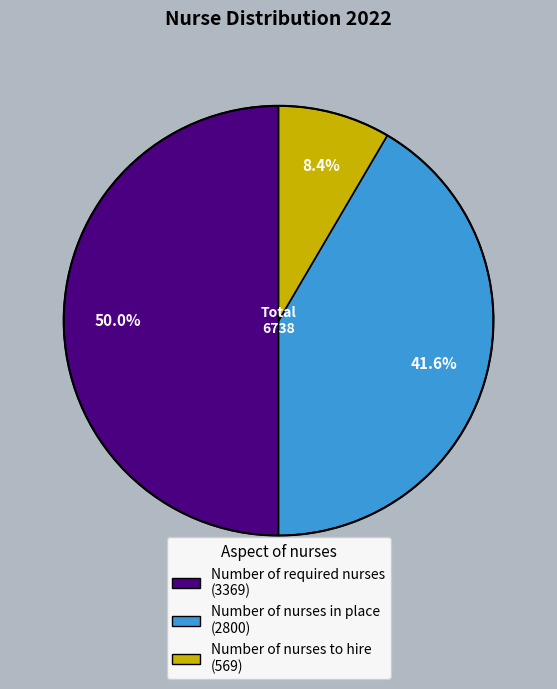

Rank the categories by value from highest to lowest.

Number of required nurses, Number of nurses in place, Number of nurses to hire